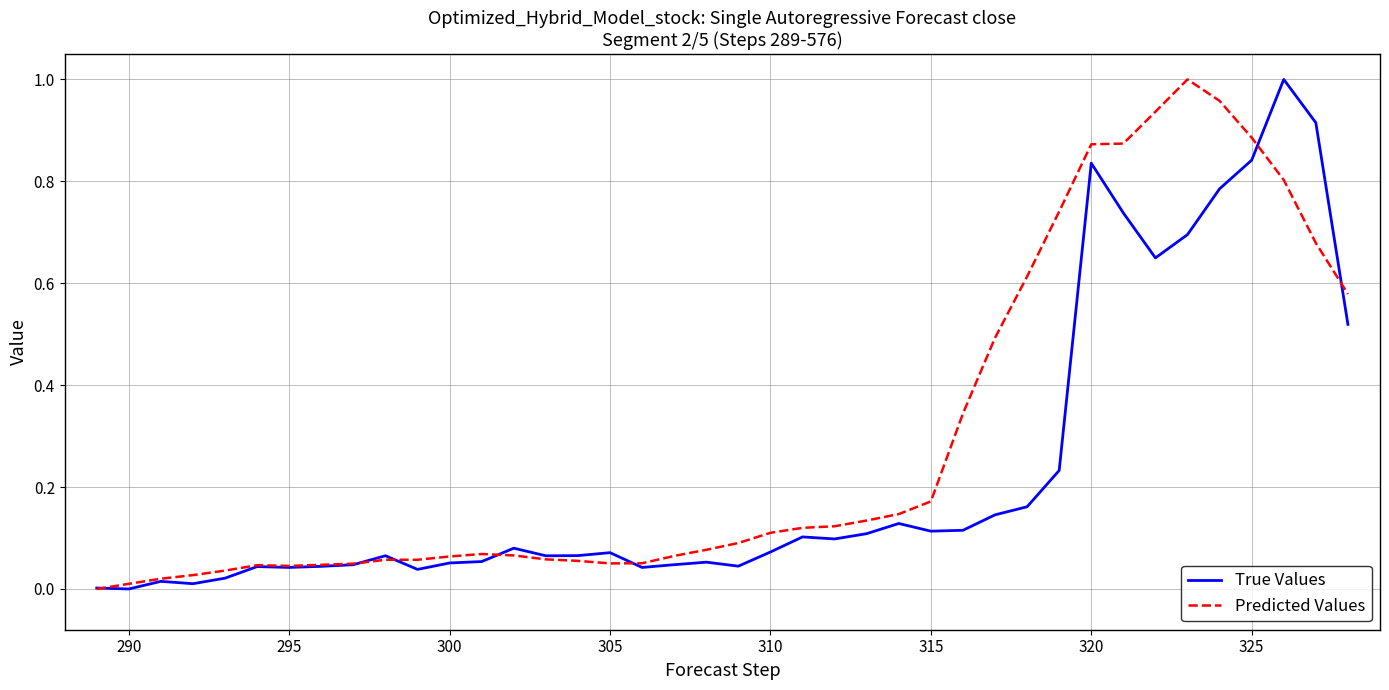

Which series has the largest total across all categories?

Predicted Values